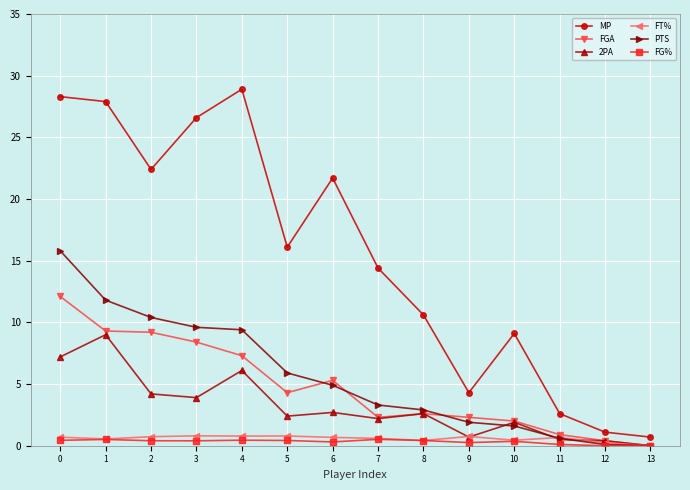

True or false: MP and FGA intersect in this chart.

False